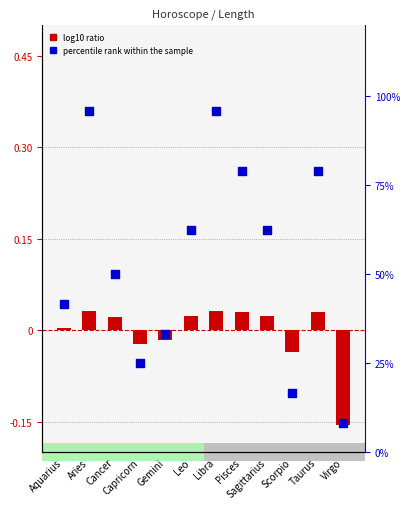

Which series reaches the maximum Y coordinate?

percentile rank within the sample